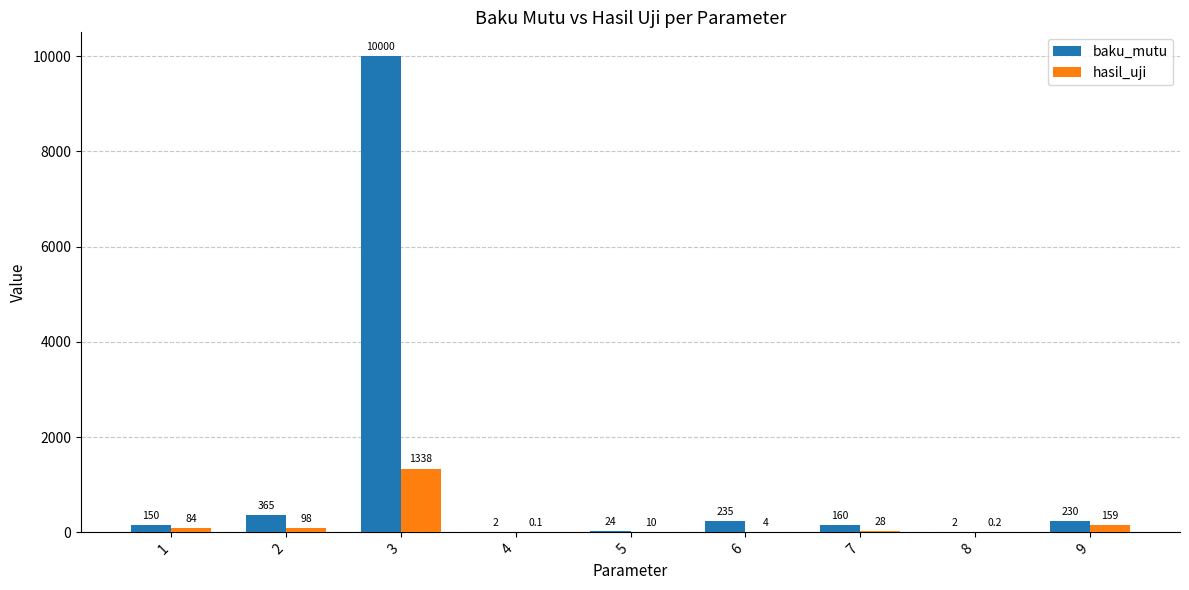

Count the number of data series in this chart.

2